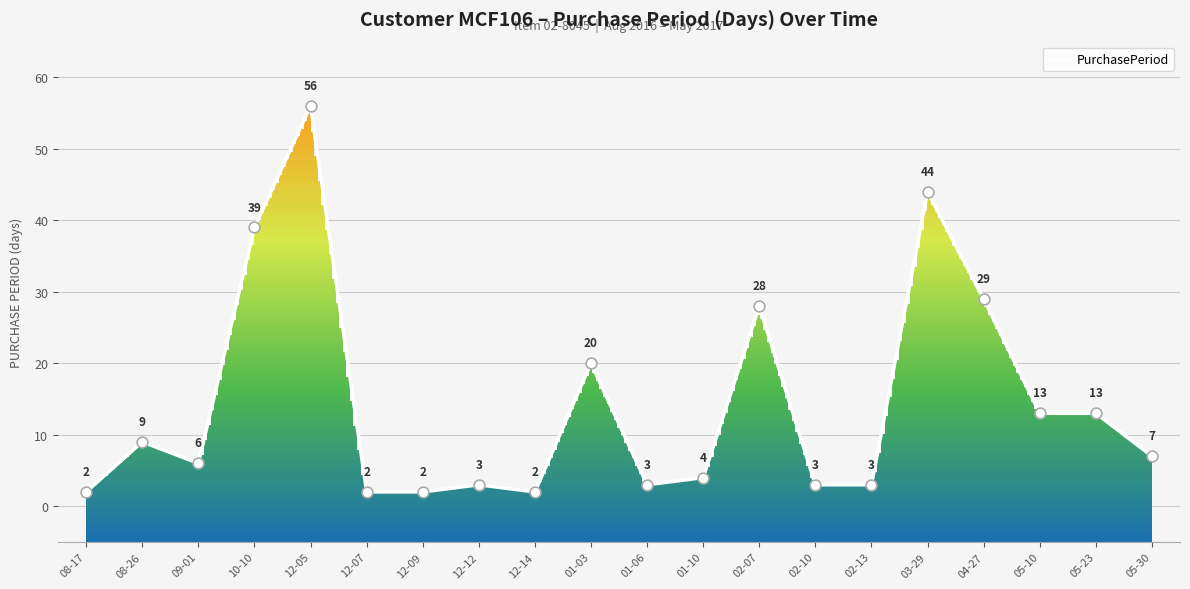

What is the change in value from 09-01 to 12-05?

+50